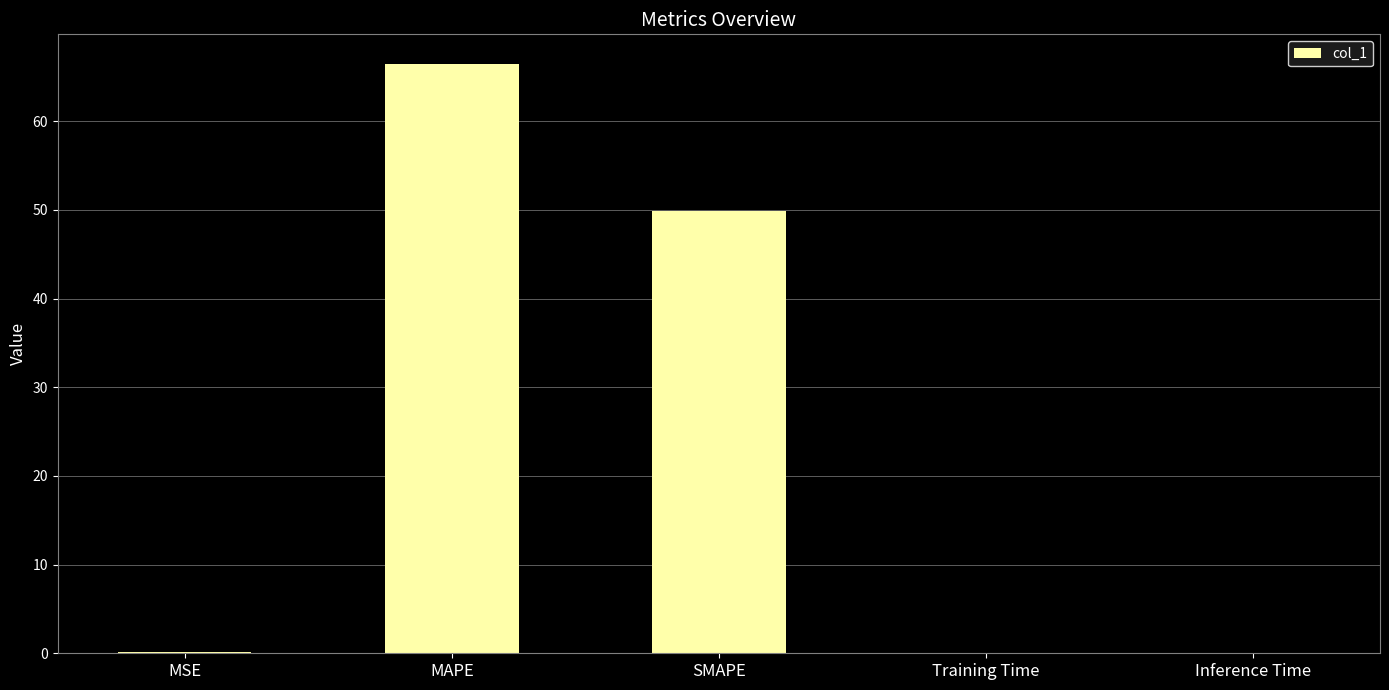

What is the sum of all values?

116.6